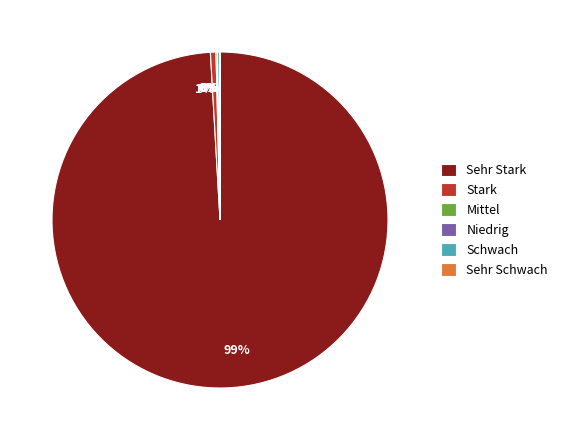

To the nearest percent, what portion does Sehr Stark represent?

99%